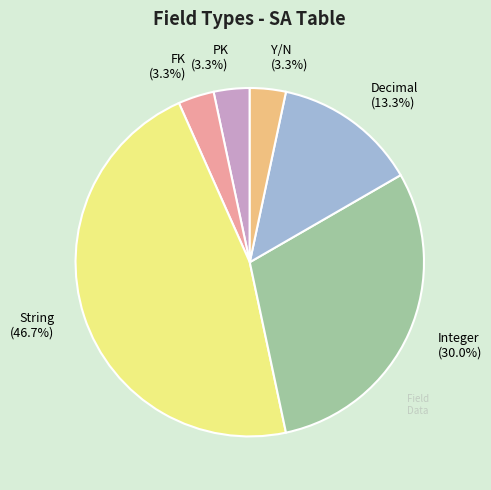

Between PK and String, which is larger?

String